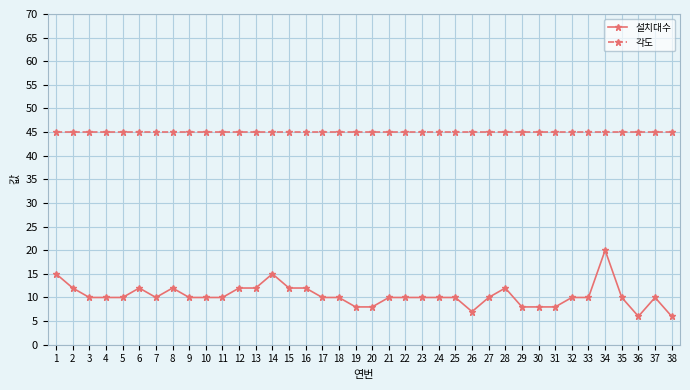

What value does the 각도 series have at 18?

45